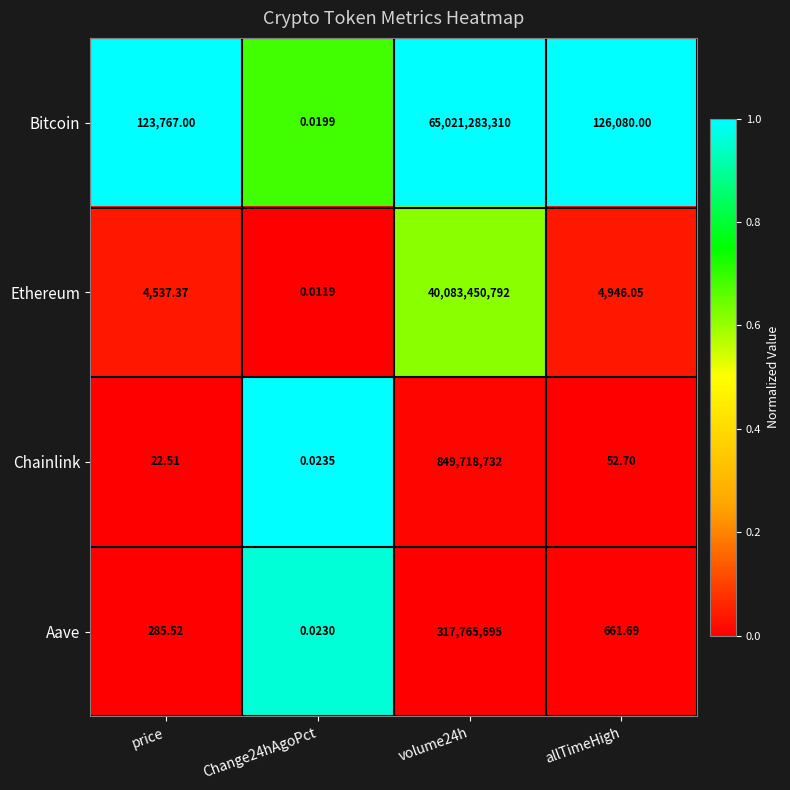

Rank the series at allTimeHigh from lowest to highest value.

Chainlink, Aave, Ethereum, Bitcoin